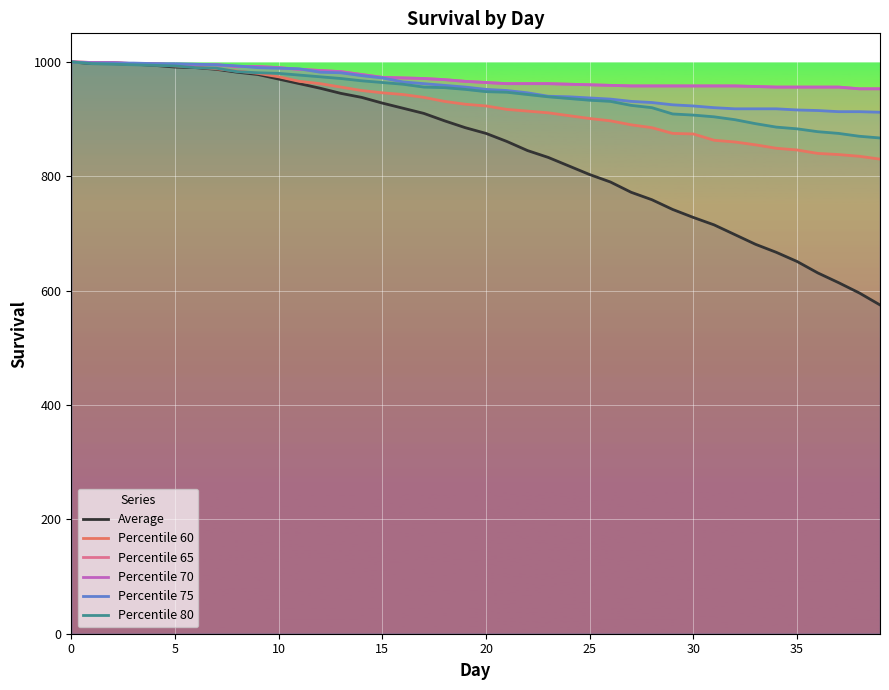

Reading right to left, extract all data points from this chart.

Average: 575	596	614	631	651	667	681	698	715	728	742	759	772	790	803	818	833	845	861	875	885	897	910	919	928	938	945	954	962	970	978	982	987	990	991	994	996	997	997	1000
Percentile 60: 830	835	838	840	846	849	855	860	863	874	875	885	890	897	901	906	911	914	917	923	926	931	938	943	946	950	956	962	966	974	980	984	988	991	993	995	996	999	999	1000
Percentile 65: 953	953	956	956	956	956	957	958	958	958	958	958	958	959	960	961	962	962	962	964	966	969	971	972	973	978	983	985	987	990	992	992	995	995	995	997	997	999	999	1000
Percentile 70: 953	953	956	956	956	956	957	958	958	958	958	958	958	959	960	961	962	962	962	964	966	969	971	972	973	978	983	985	987	990	992	992	995	995	995	997	997	999	999	1000
Percentile 75: 912	913	913	915	916	918	918	918	920	923	925	929	931	935	937	939	940	946	950	952	956	959	962	965	972	976	981	982	988	989	990	993	995	996	997	997	998	998	998	1000
Percentile 80: 867	870	875	878	883	886	892	899	904	907	909	920	924	931	933	936	939	943	947	948	952	955	956	961	964	967	971	974	977	980	981	983	989	990	993	994	995	996	997	1000